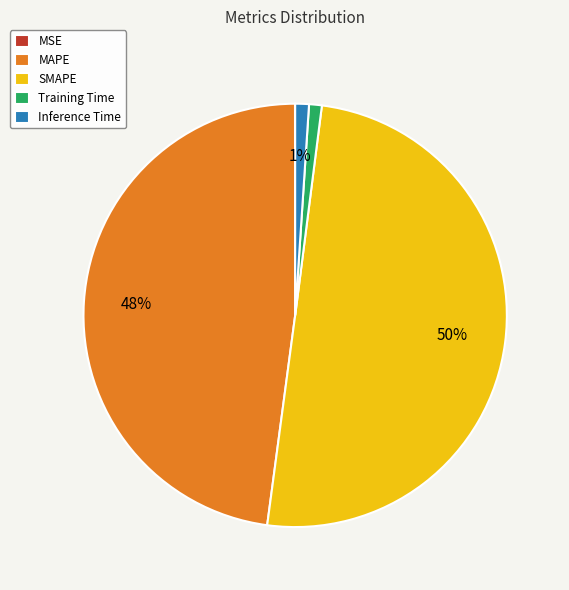

Do SMAPE and MAPE together represent more than half of the pie?

Yes